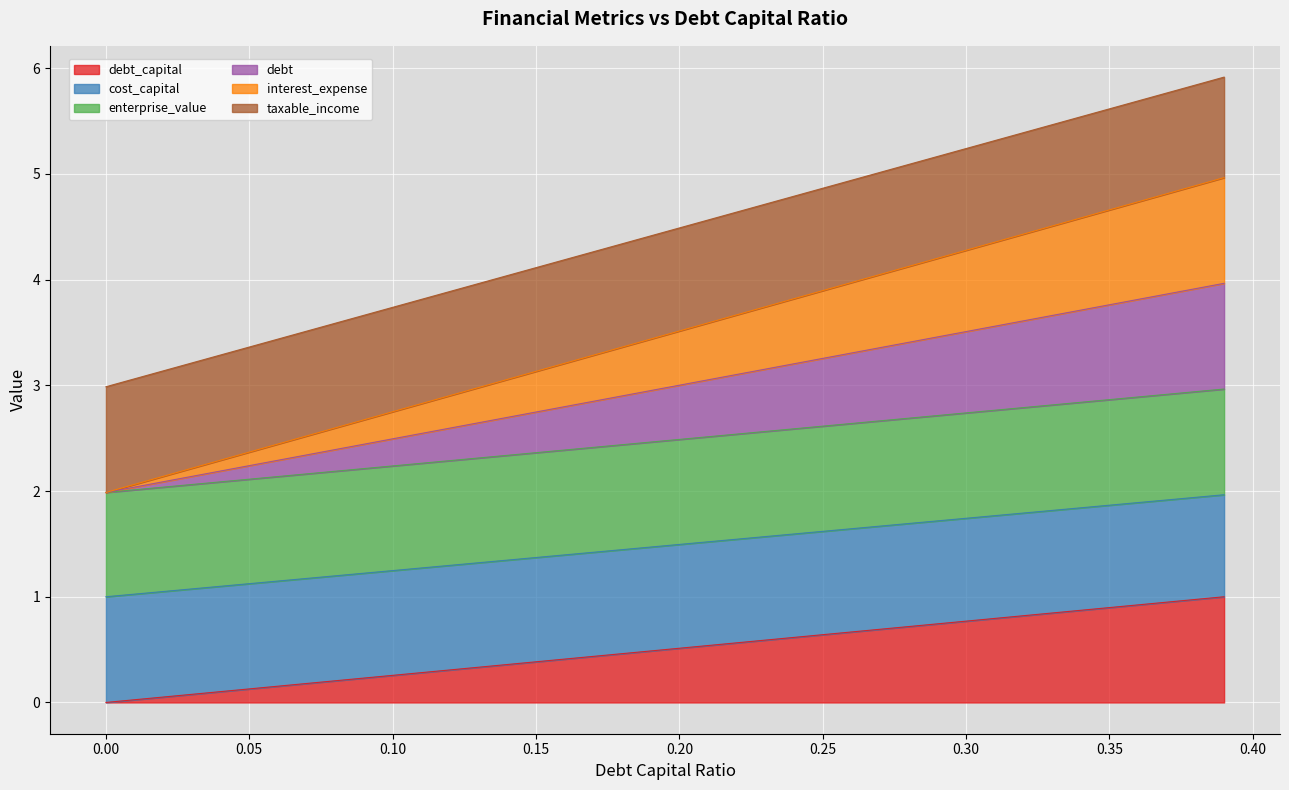

True or false: taxable_income has more than 0 points higher than both neighbors.

False